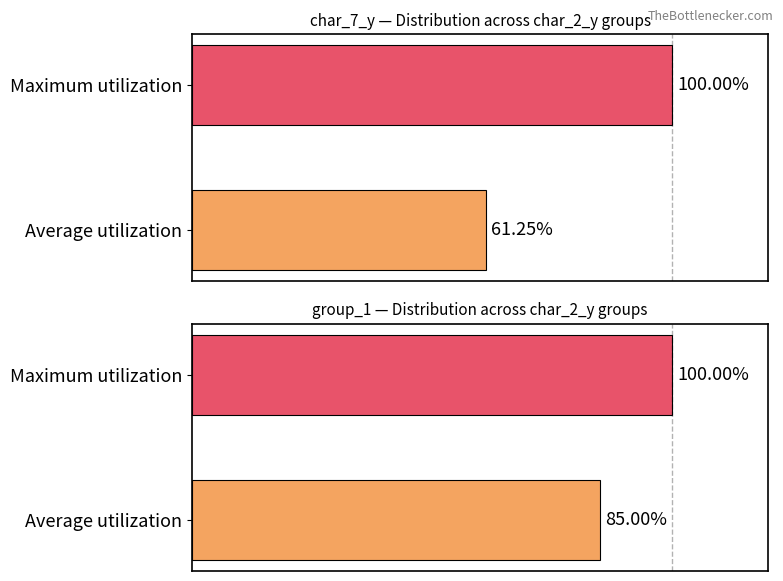

What is the difference between the group_1 values at Maximum utilization and Average utilization?

15.0